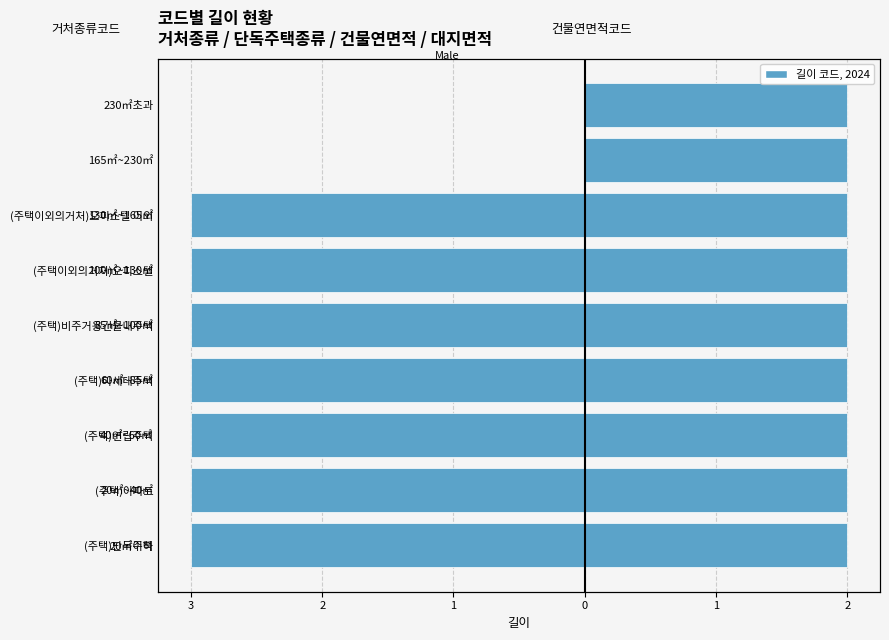

Which series has the widest spread of values?

거처종류코드